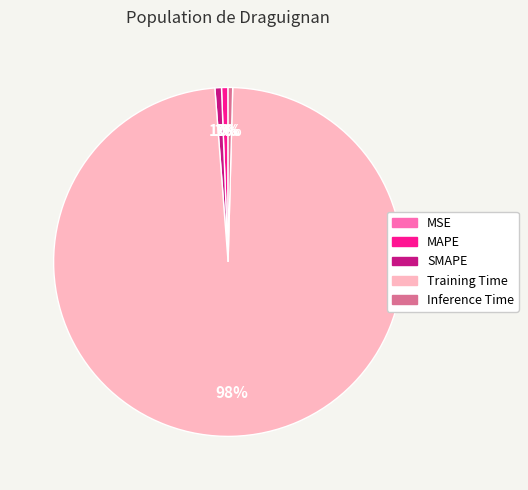

To the nearest percent, what is the combined percentage of MAPE and Training Time?

99%